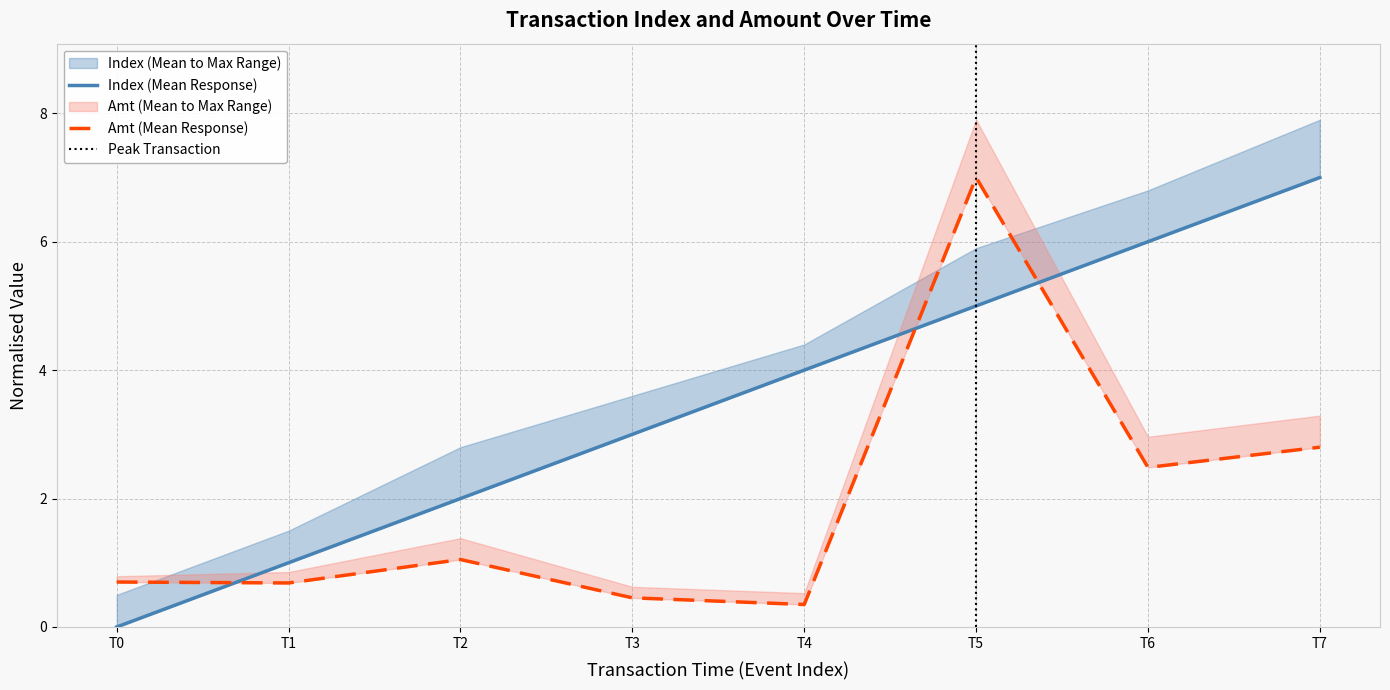

In amt, how many points are lower than both neighbors (excluding endpoints)?

3